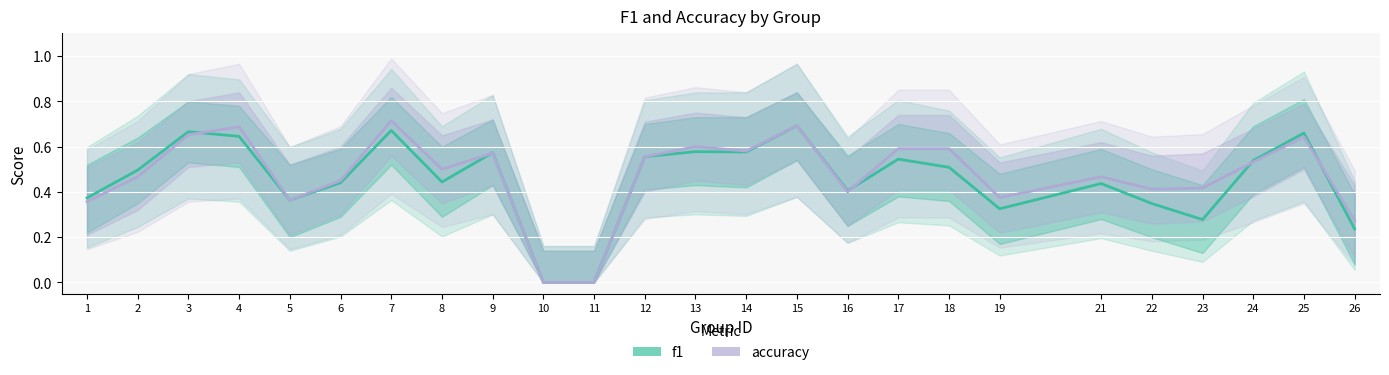

Which series ends up on top after the final intersection of f1 and accuracy?

accuracy